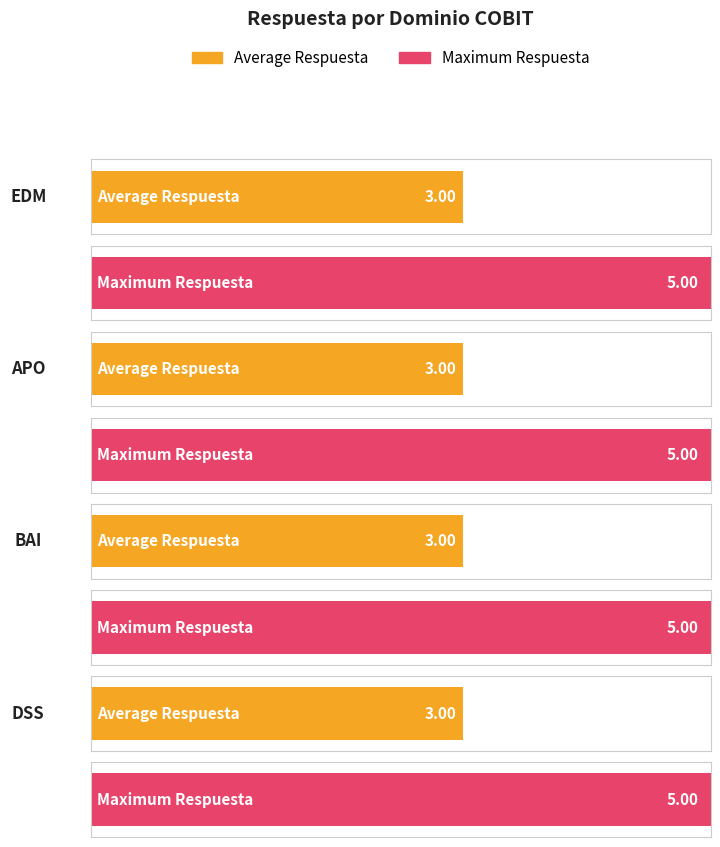

At which category is the sum across all series the highest?

EDM